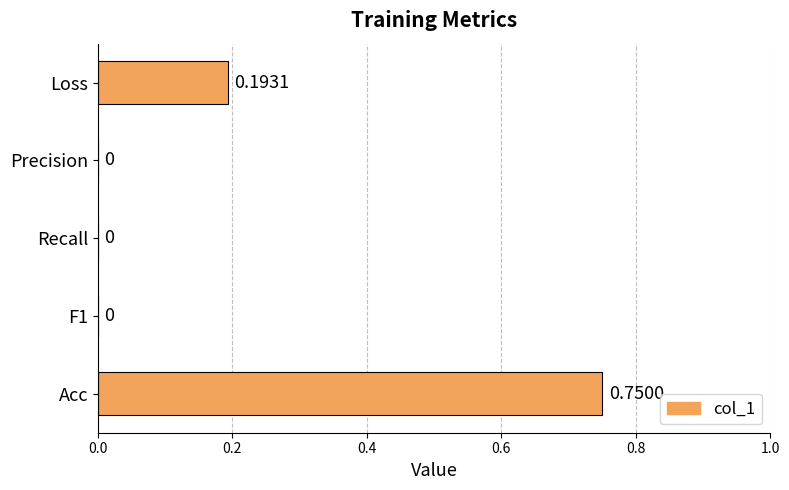

Which has a higher value, Precision or Loss?

Loss